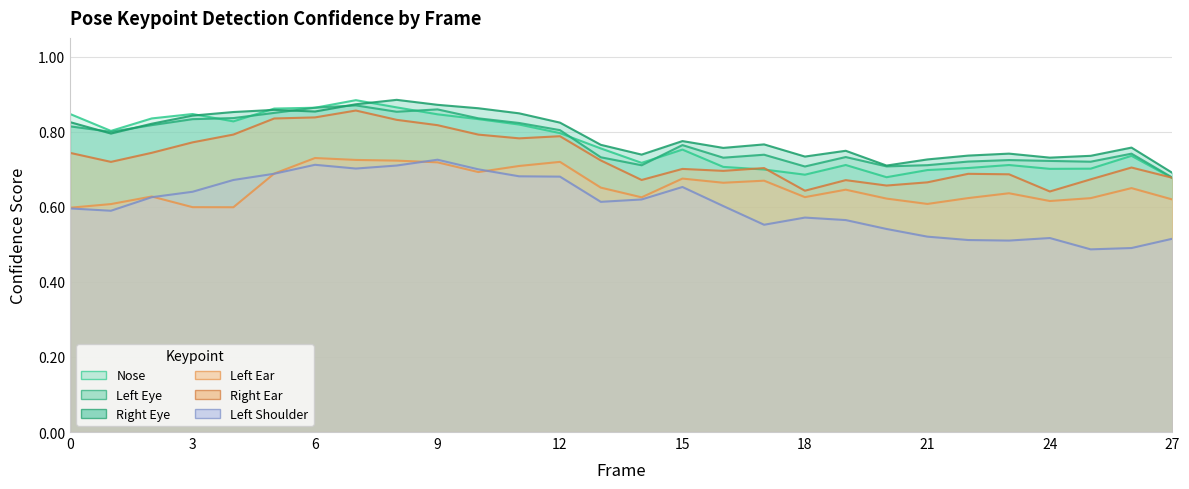

At which category does the chart reach its peak across all series?

8